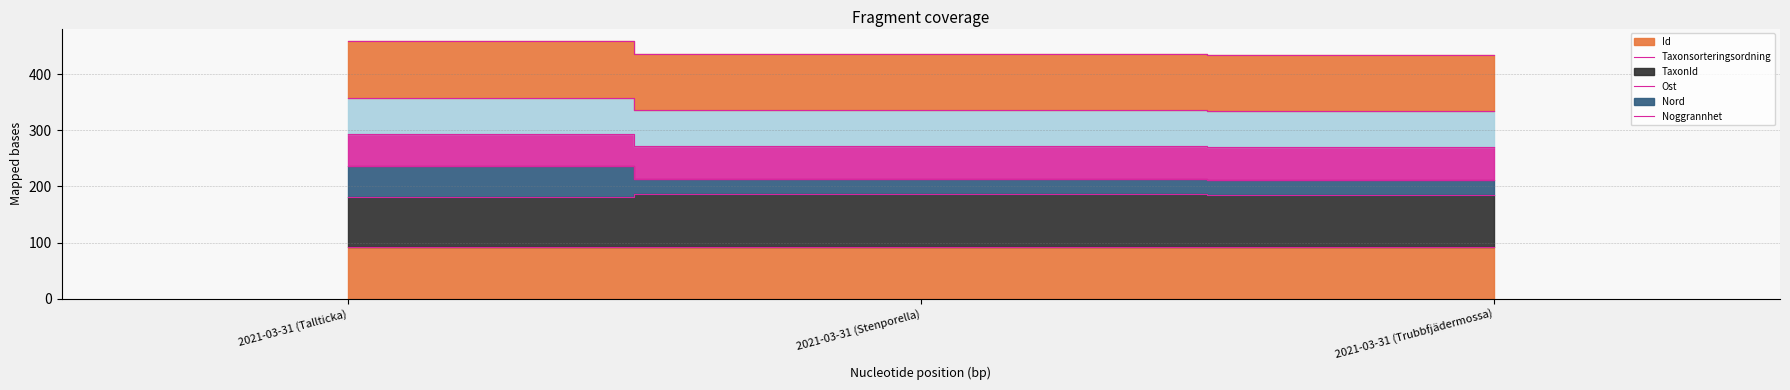

Which series changed the most between 2021-03-31 (Stenporella) and 2021-03-31 (Trubbfjädermossa)?

Taxonsorteringsordning